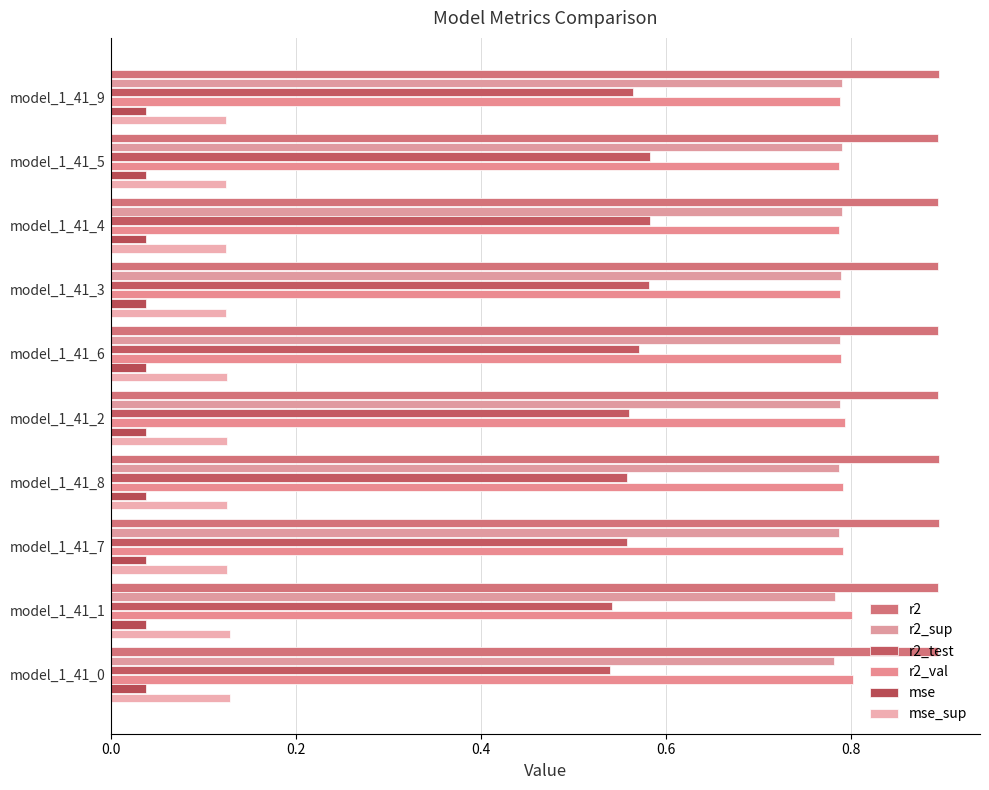

Which series has the largest total across all categories?

r2